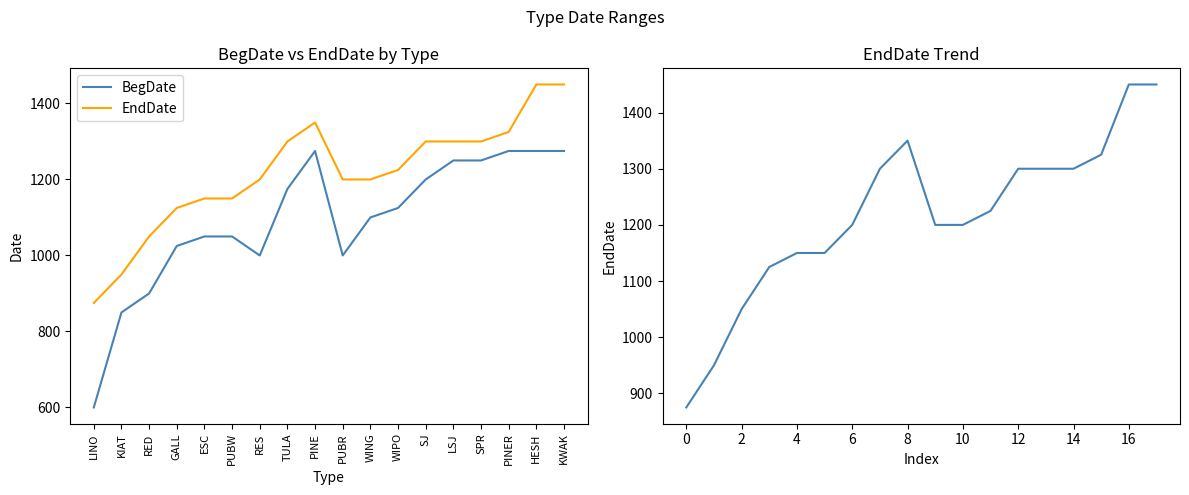

What is the spread (max minus min) of values at TULA?

125